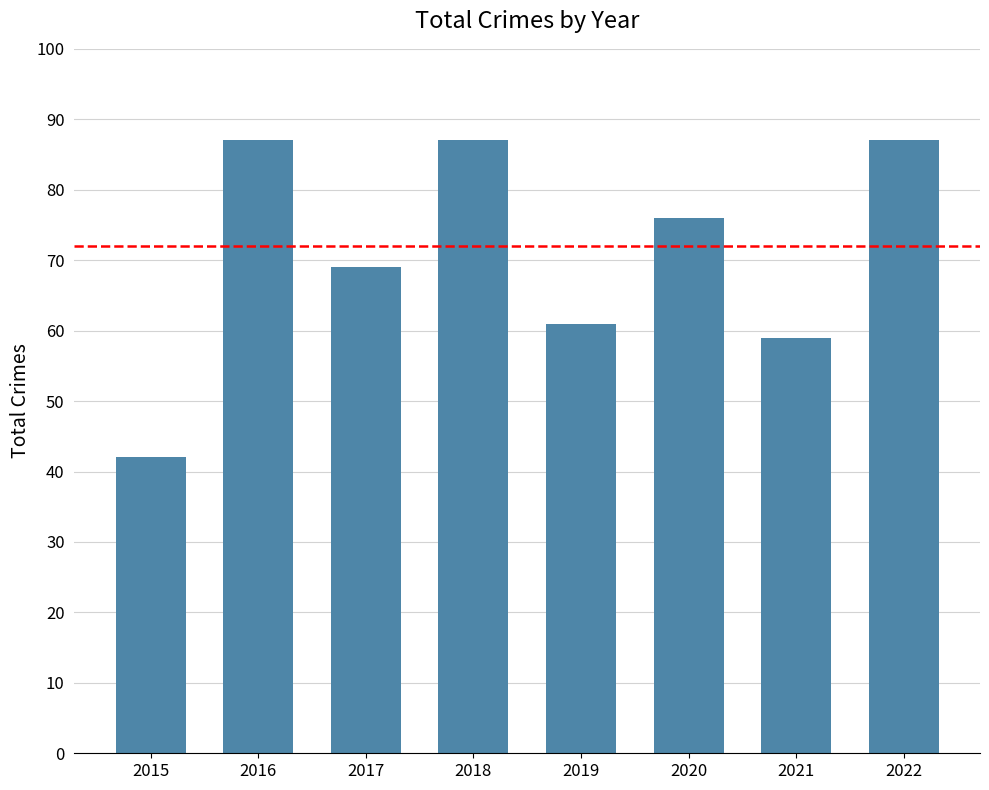

True or false: the data shows 76 at 2020.

True